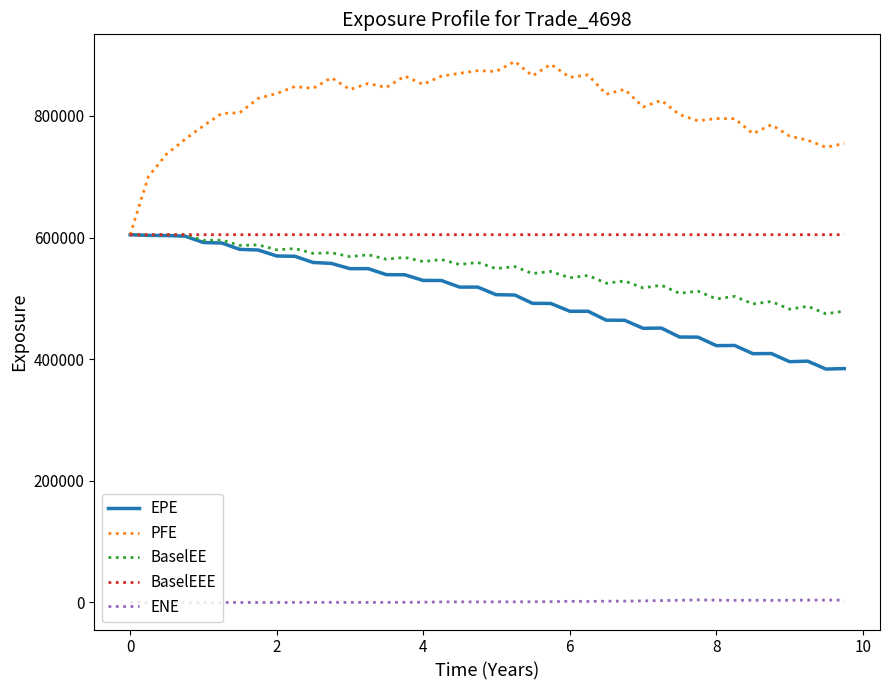

How many series are shown in this chart?

5